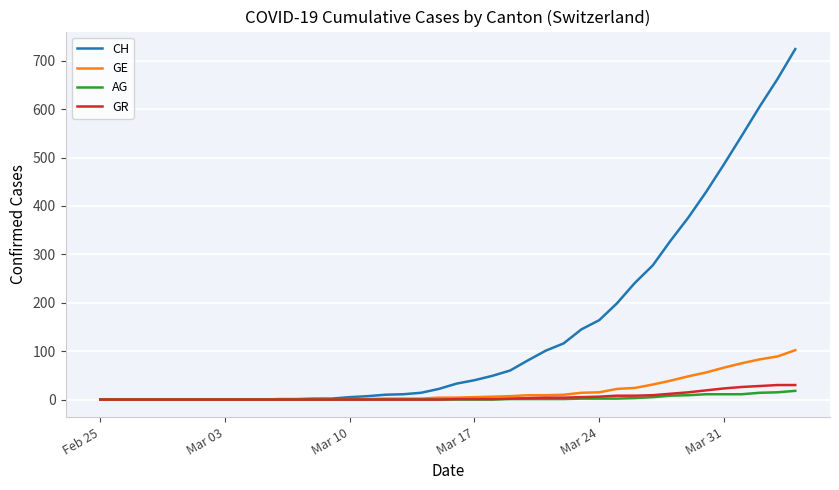

Which series has the widest spread of values?

CH